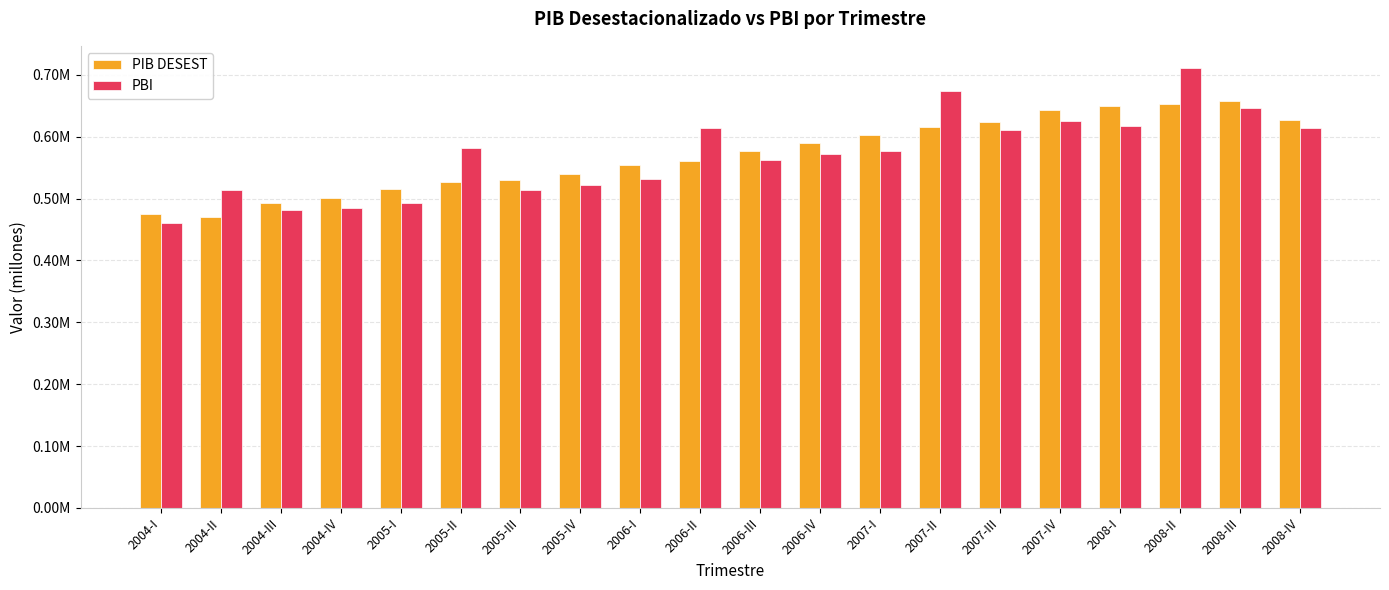

Are the bars grouped side by side (vs. stacked)?

Yes